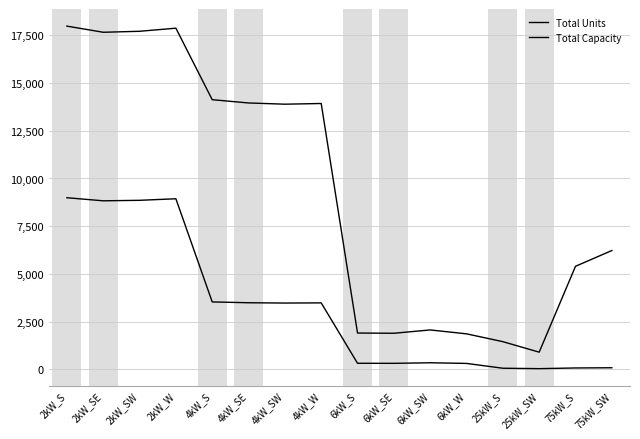

Between 75kW_S and 6kW_SW, which is larger?

6kW_SW